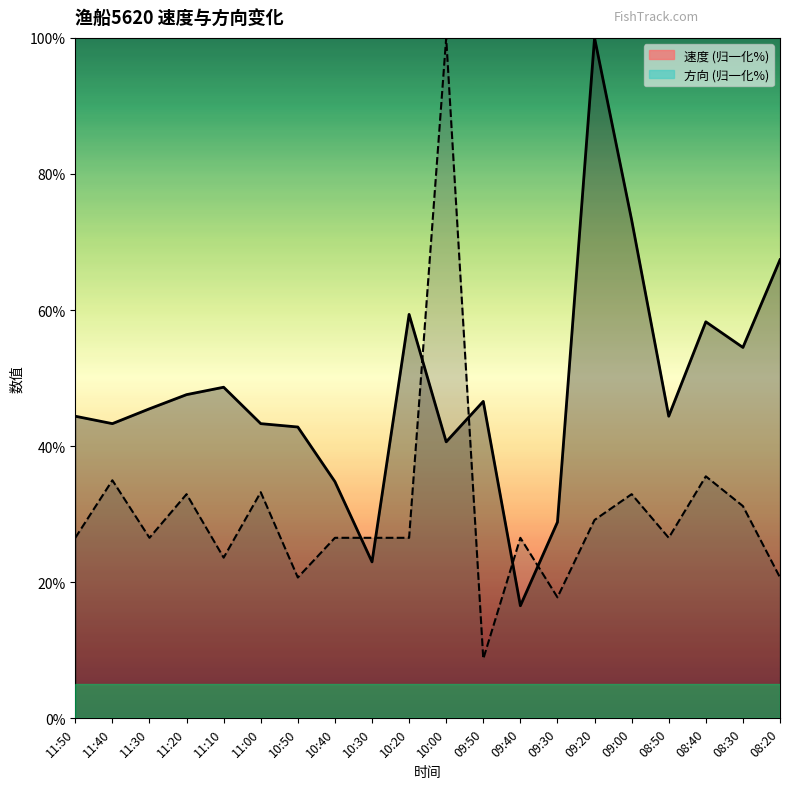

Rank the series by their average value, from lowest to highest.

方向, 速度